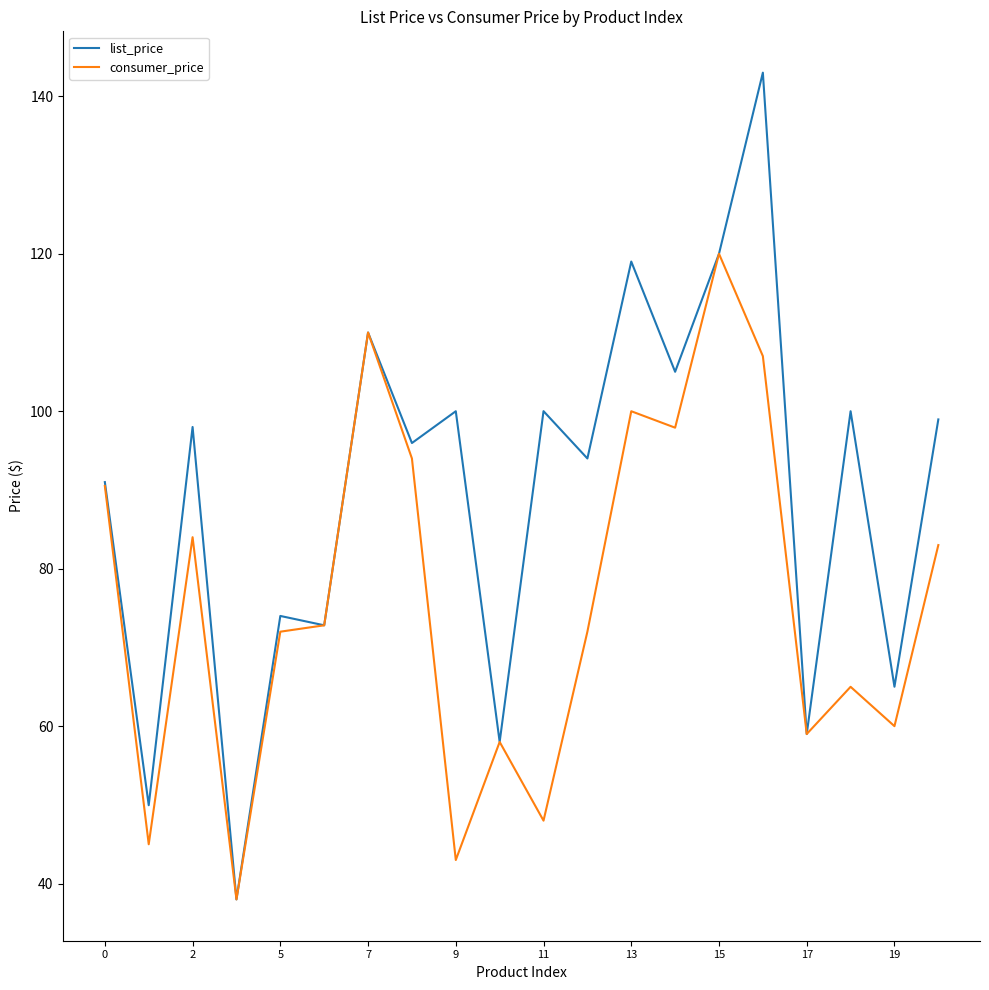

What is the difference between the maximum and minimum values in the consumer_price series?

82.0